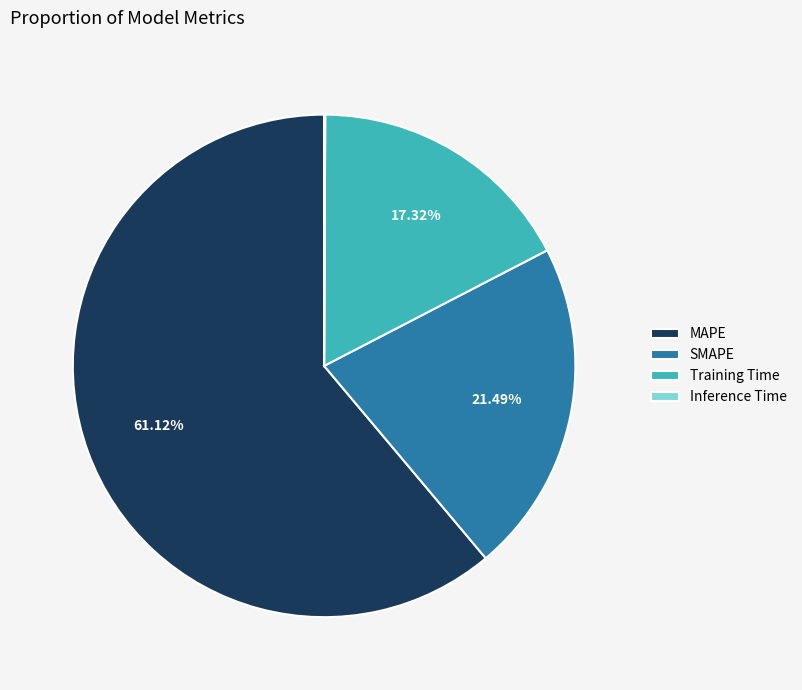

Which slice represents more than half of the pie?

MAPE